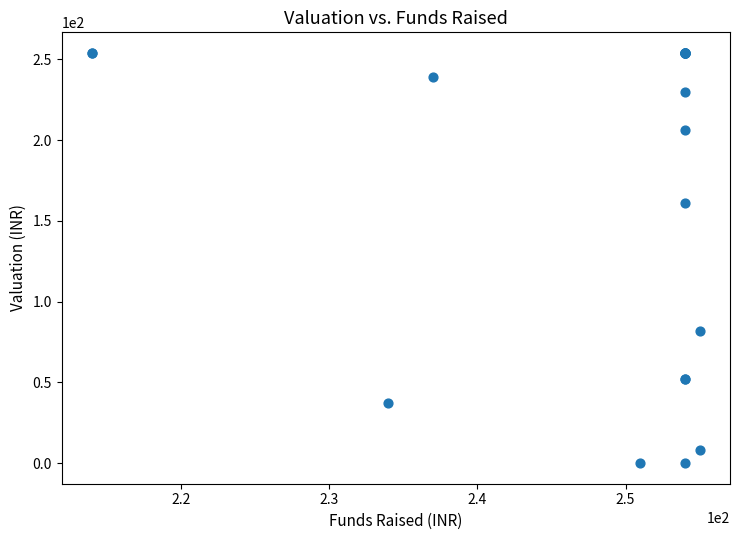

What Y value in the scatter plot is closest to 127?

161